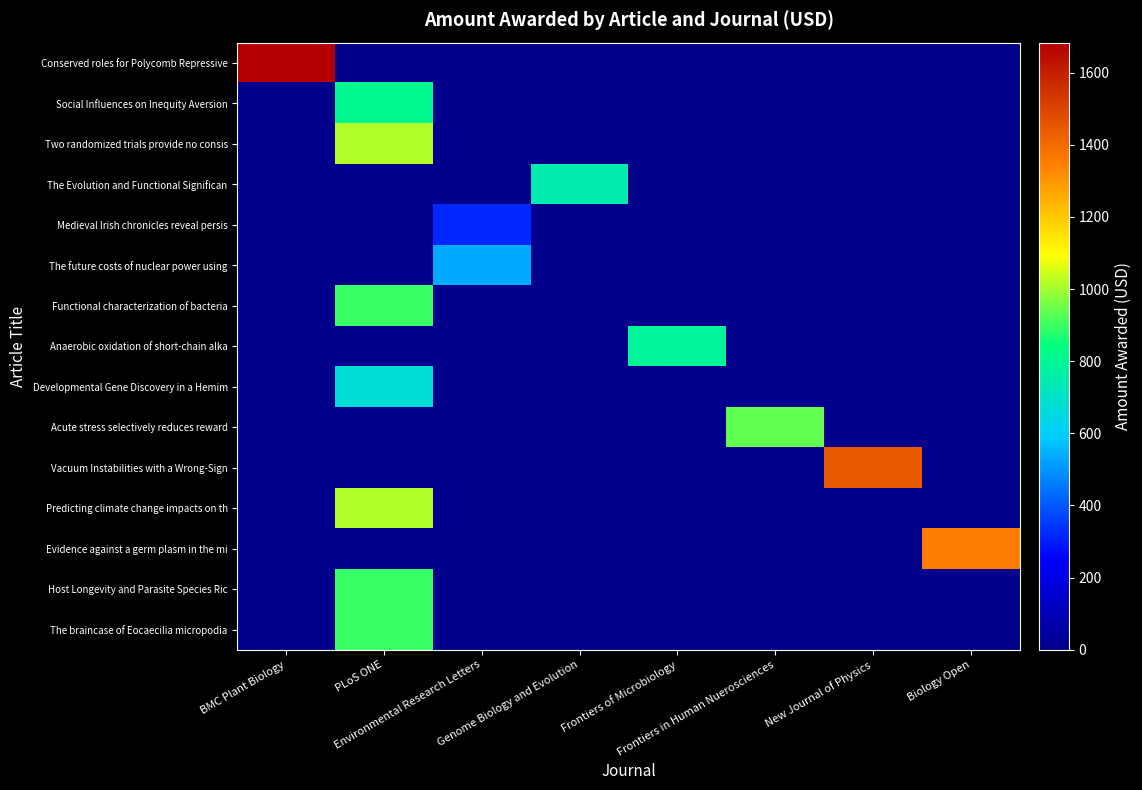

At which category is the sum across all series the highest?

PLoS ONE